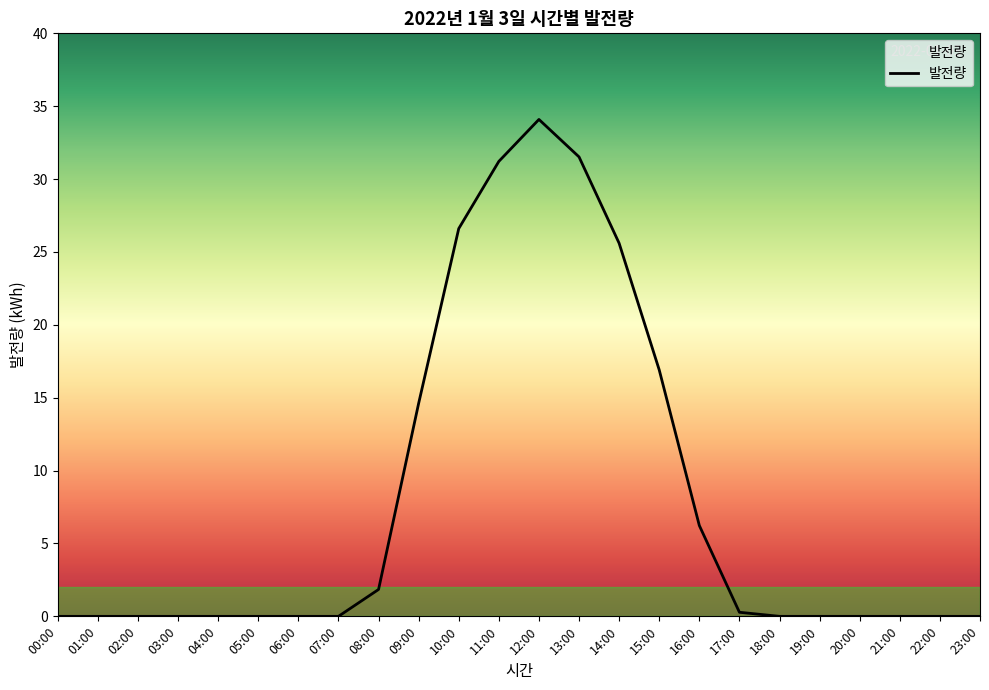

Reading left to right, extract all data points from this chart.

0.0	0.0	0.0	0.0	0.0	0.0	0.0	0.0	1.8	14.6	26.6	31.2	34.1	31.5	25.6	16.9	6.2	0.3	0.0	0.0	0.0	0.0	0.0	0.0